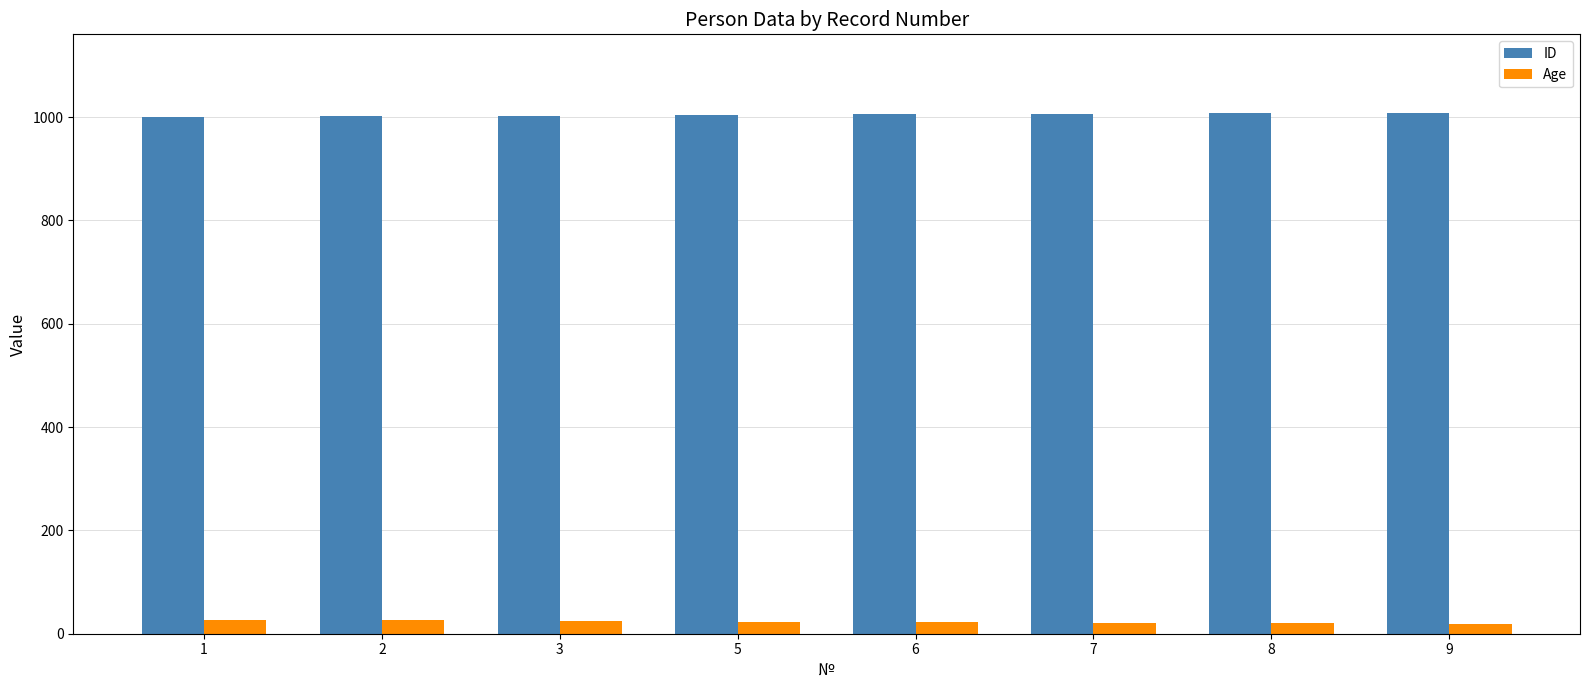

Is the value of Age at 7 greater than the value of ID at 7?

No